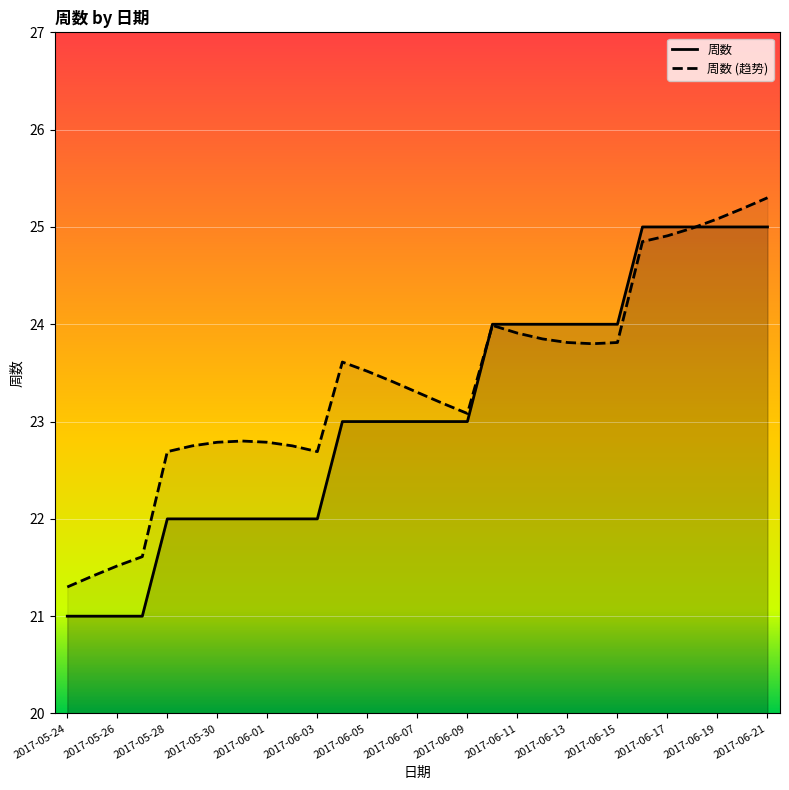

What is the difference between the second highest and minimum values in the 周数 (趋势) series?

3.9